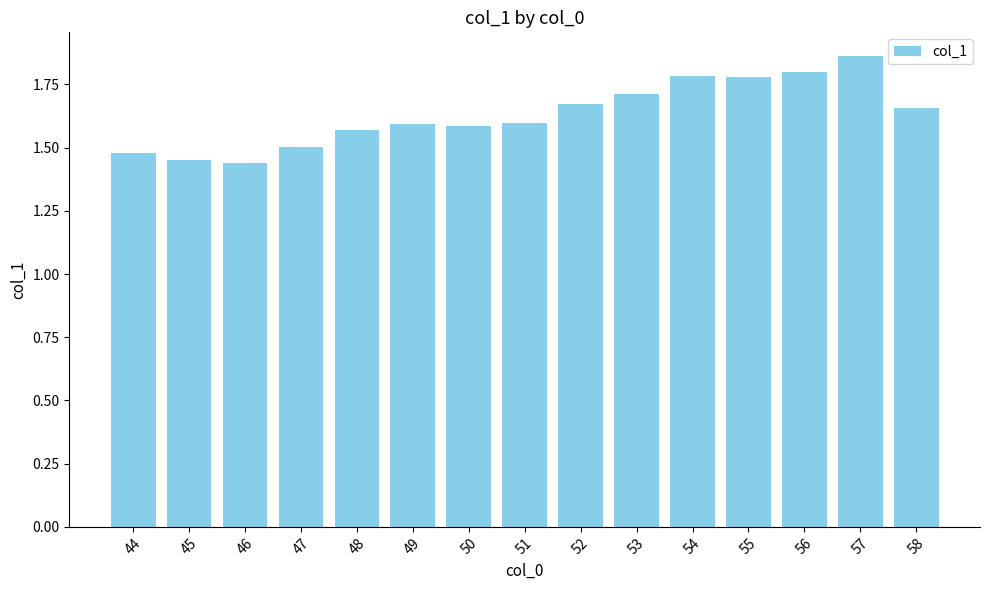

Count the values in the range 1 to 2.

15